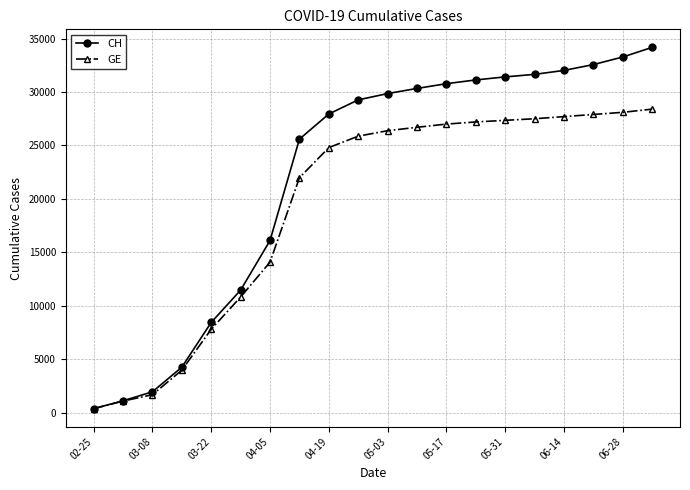

Does the chart display data point markers on the line(s)?

Yes